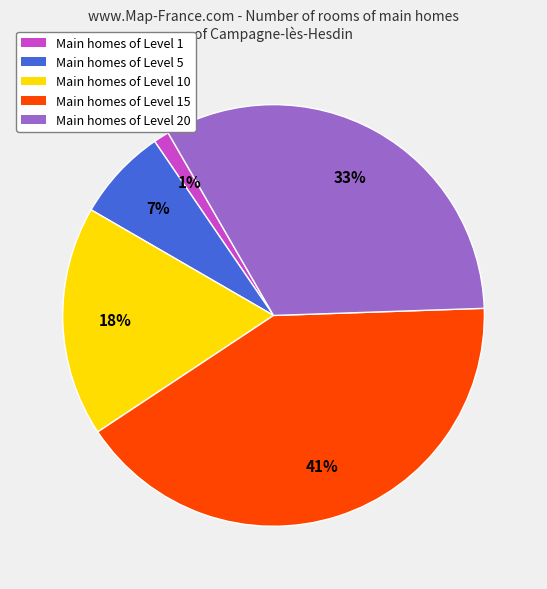

Which category has the biggest portion of the pie?

Main homes of Level 15